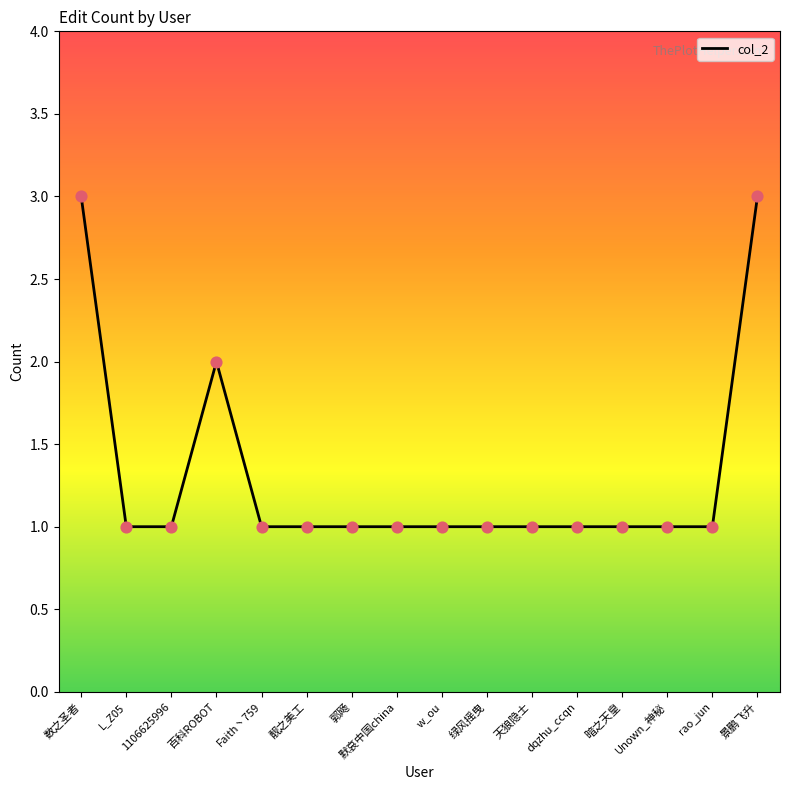

Between 数之圣者 and Faith丶759, which is larger?

数之圣者